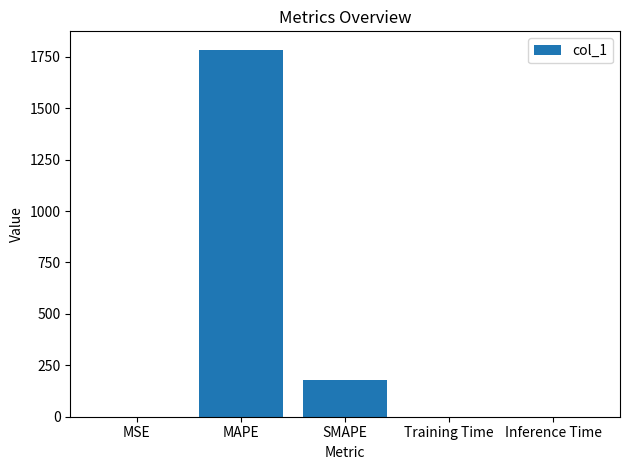

Are the bars horizontal?

No